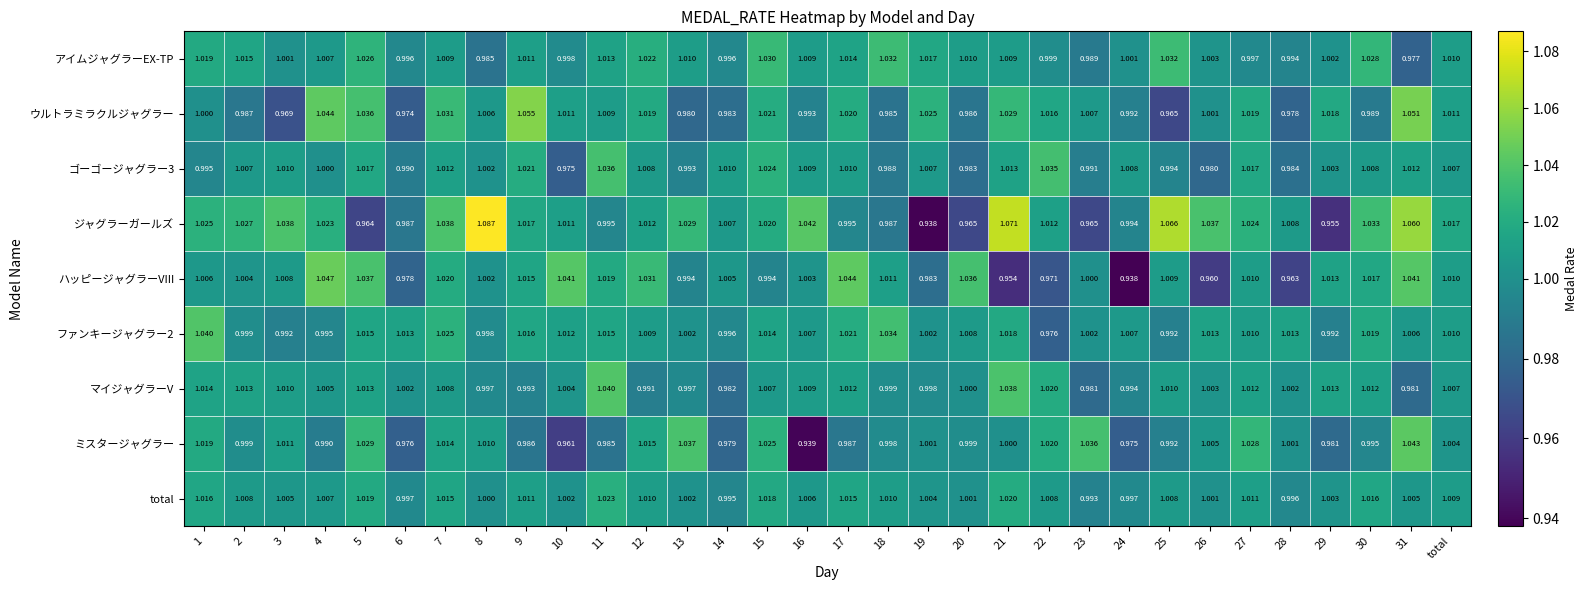

How many distinct data groups are displayed?

9